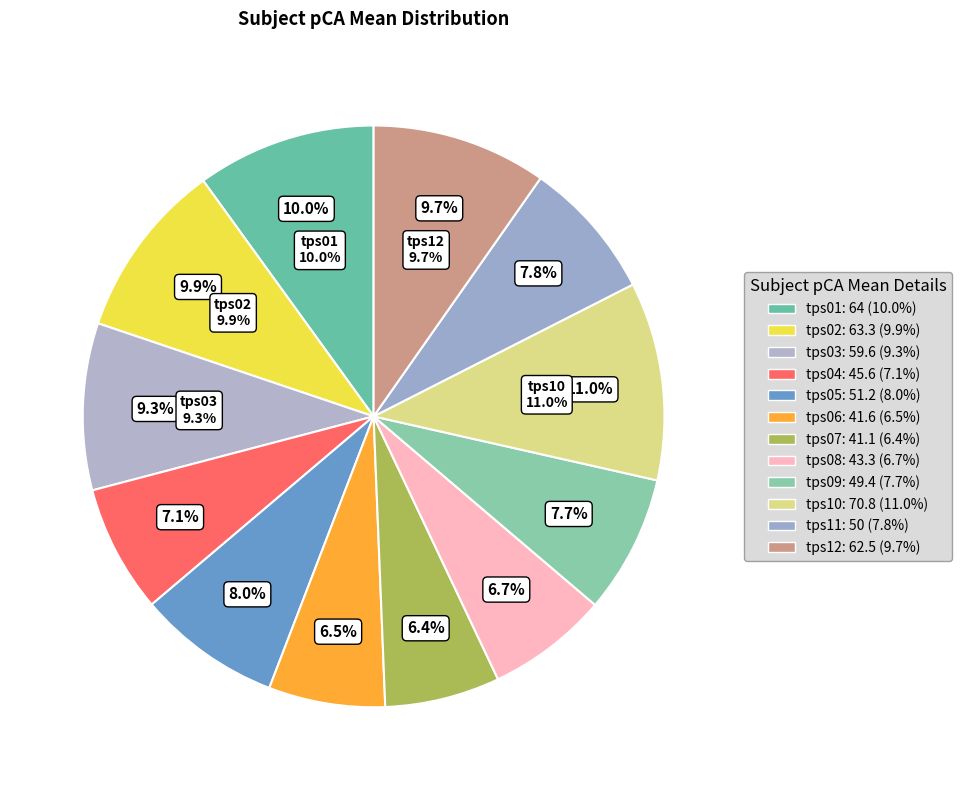

Is there any slice that represents more than half of the pie?

No